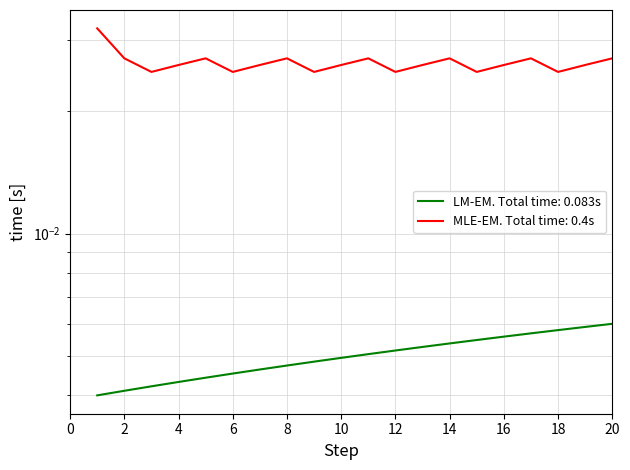

Does the chart display data point markers on the line(s)?

No